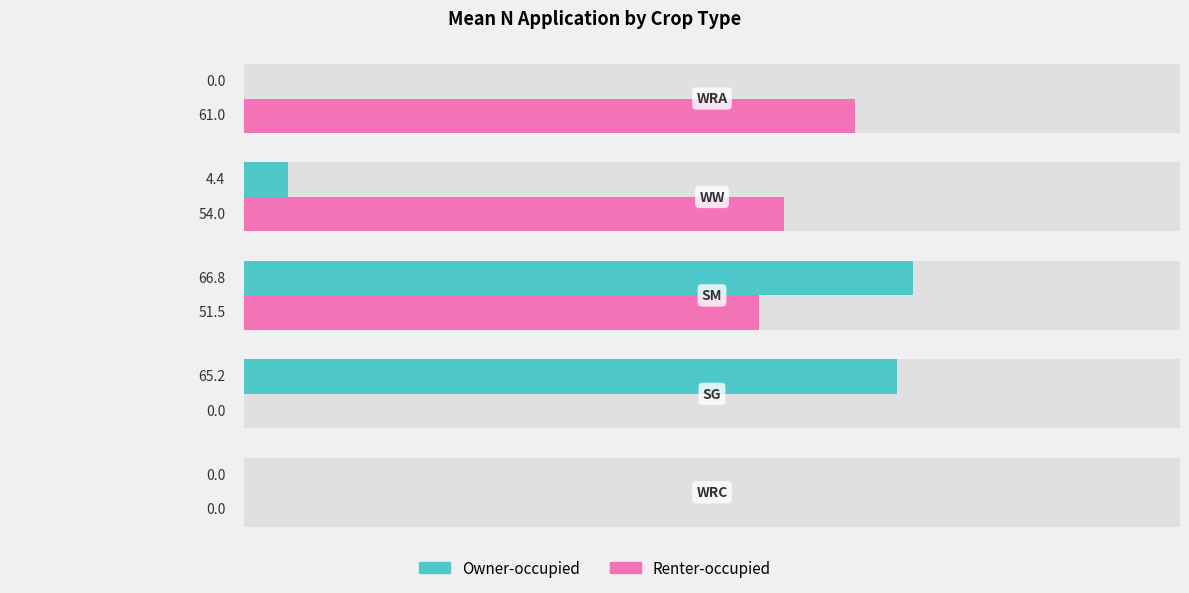

Which series has the largest total across all categories?

Renter-occupied